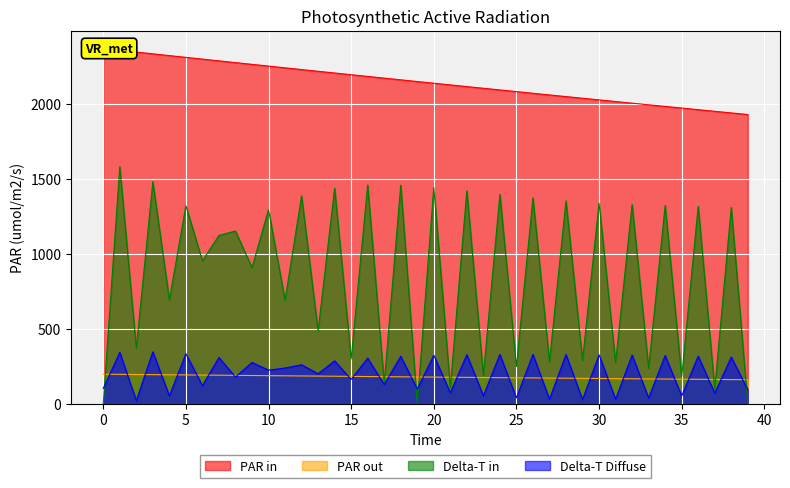

True or false: x has more than 0 points higher than both neighbors.

False